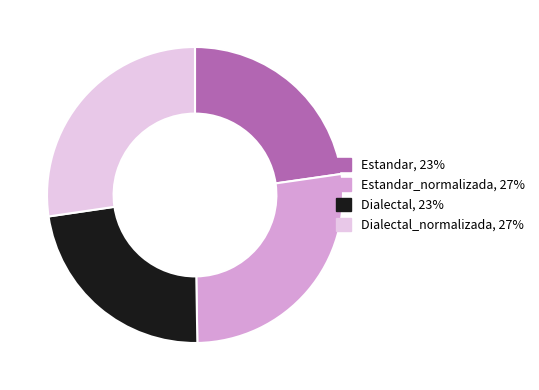

Does any single category account for the majority?

No